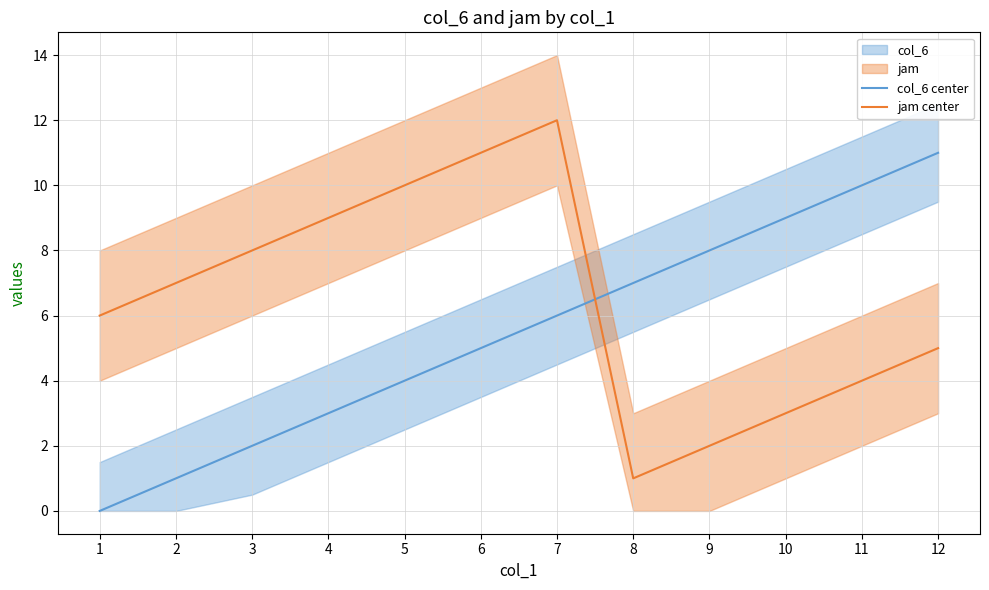

List the labels in order of col_6 center value, largest first.

12, 11, 10, 9, 8, 7, 6, 5, 4, 3, 2, 1